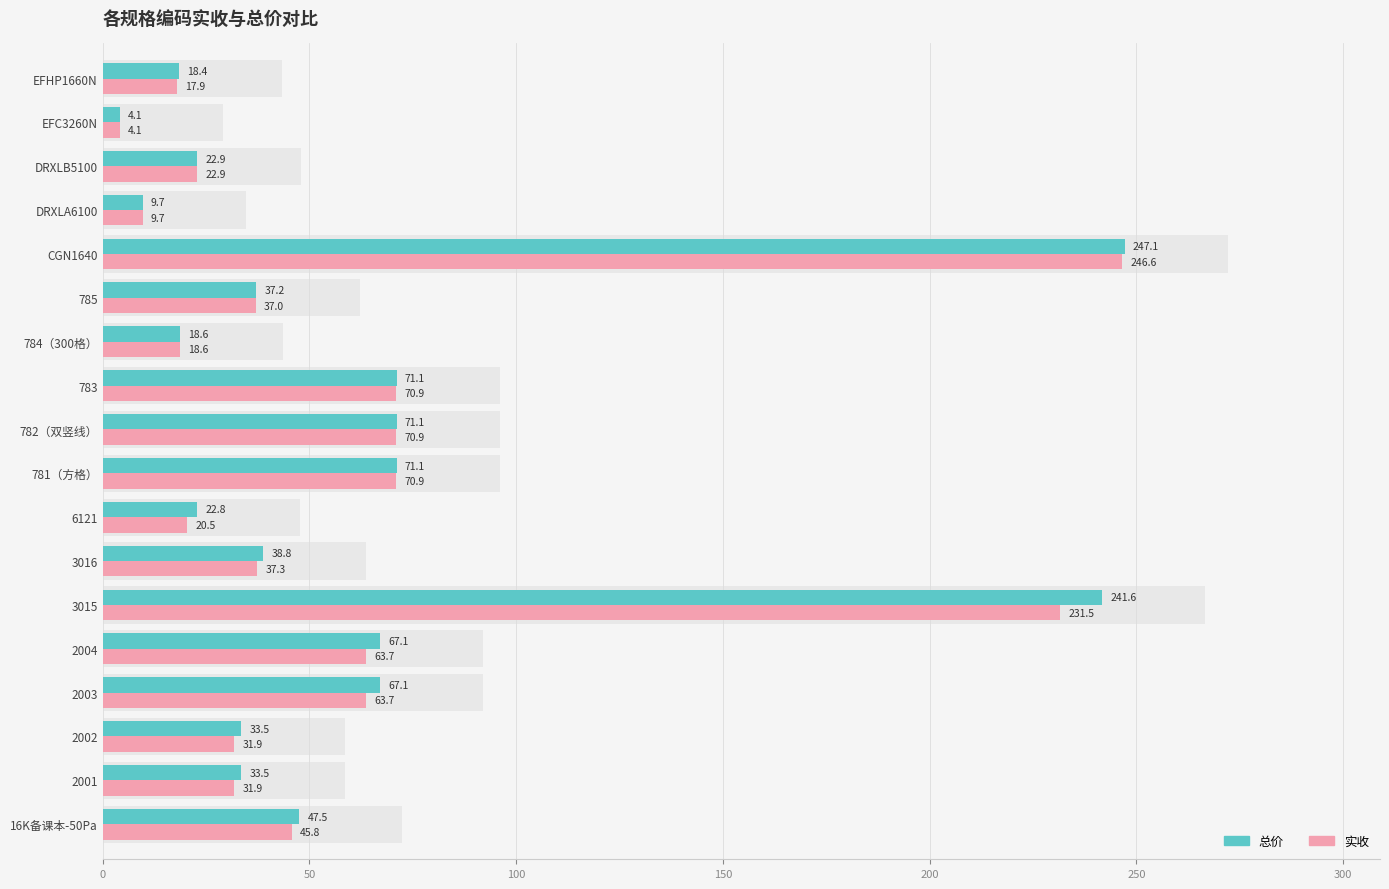

How many bars are there in each group?

2